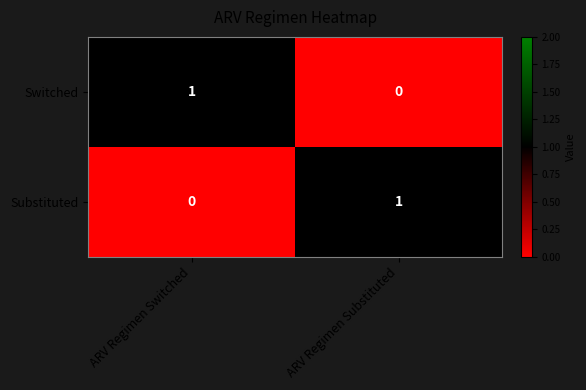

Is the value of Switched at ARV Regimen Substituted greater than the value of Substituted at ARV Regimen Substituted?

No